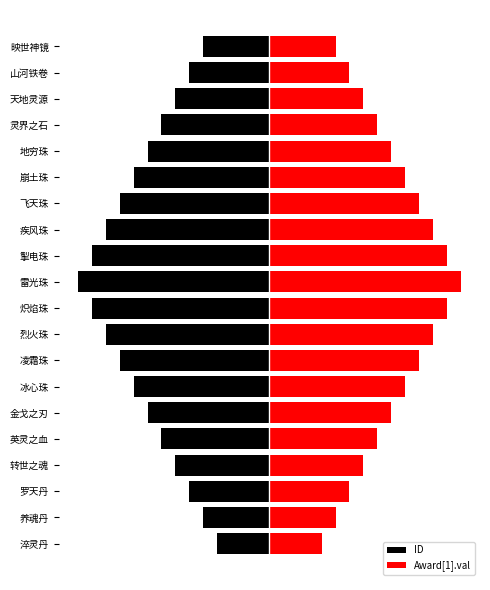

The value of Award[1].val at 飞天珠 is 3.9. True or false?

True